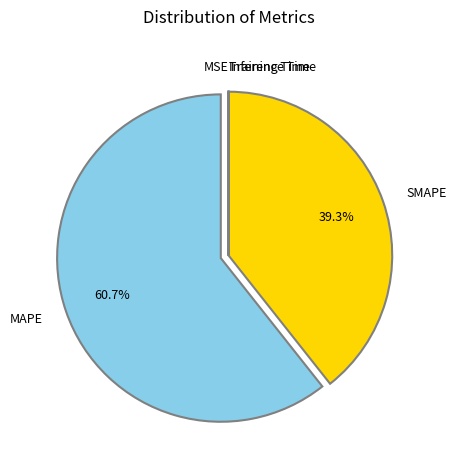

Does SMAPE account for over 50% of the chart?

No